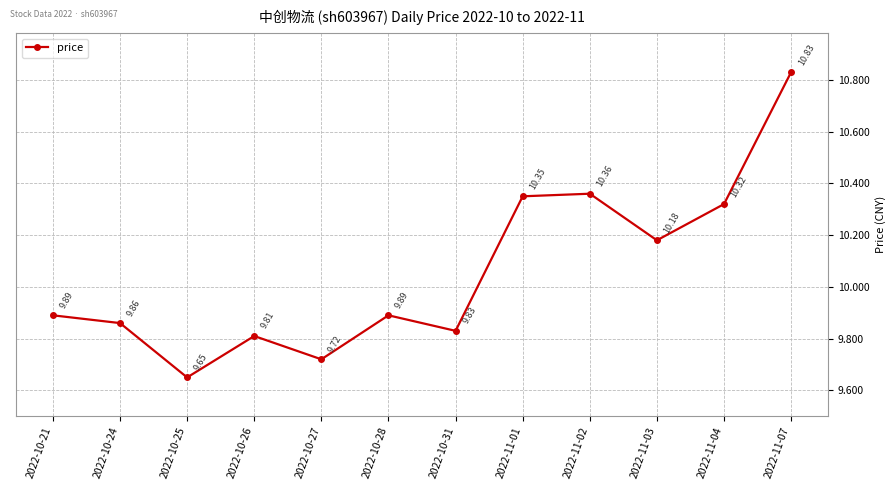

True or false: the data shows 16.0 at 2022-11-02.

False